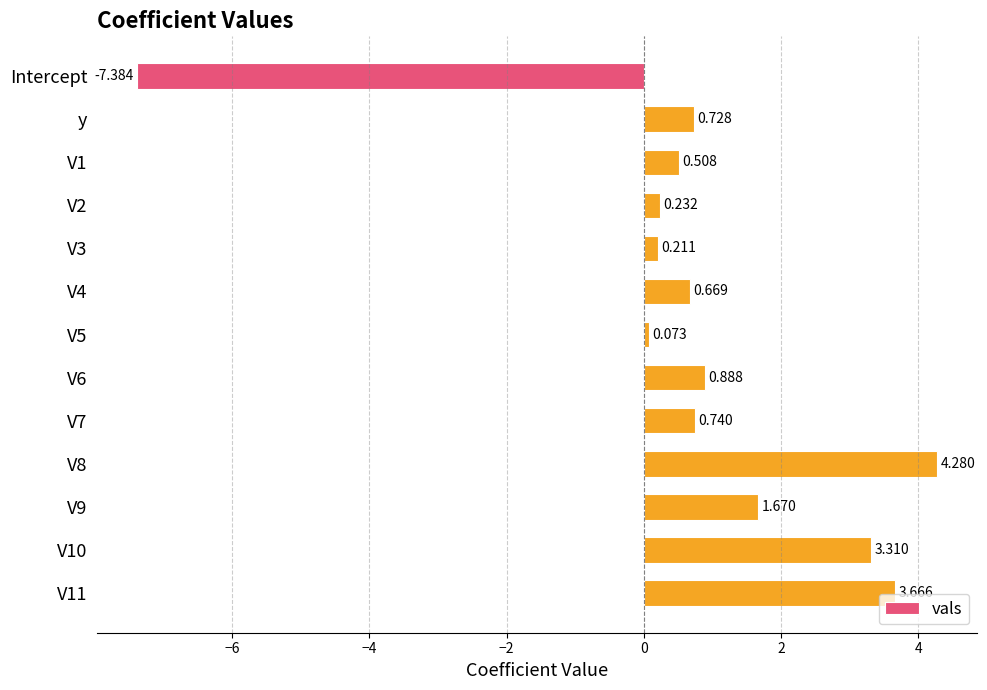

What is the label of the 13th bar from the bottom?

Intercept